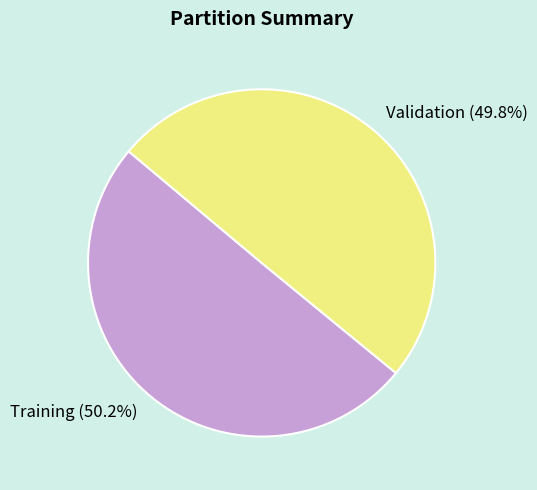

Is it true that Training is 60% of the pie?

False